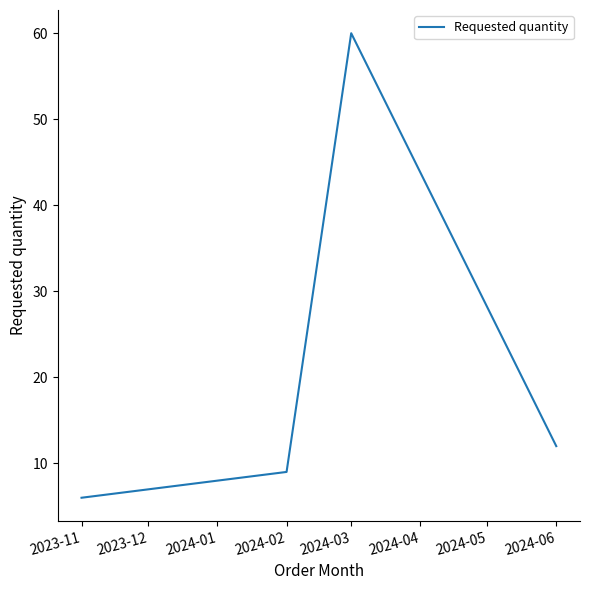

True or false: the data shows 18 at 2024-03.

False